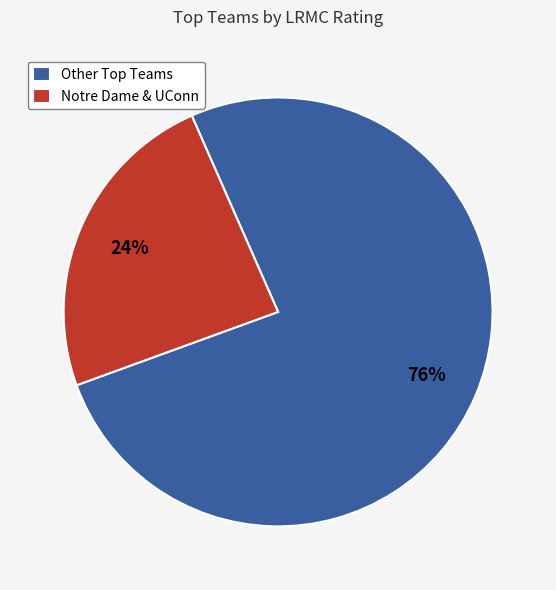

To the nearest percent, what portion does Notre Dame & UConn represent?

24%